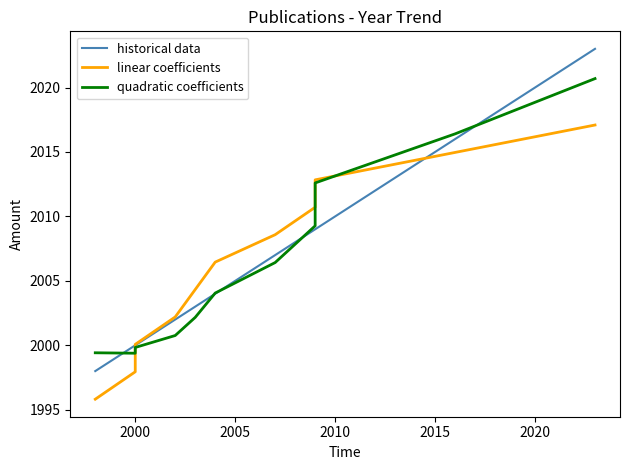

True or false: historical data has more than 0 points higher than both neighbors.

False